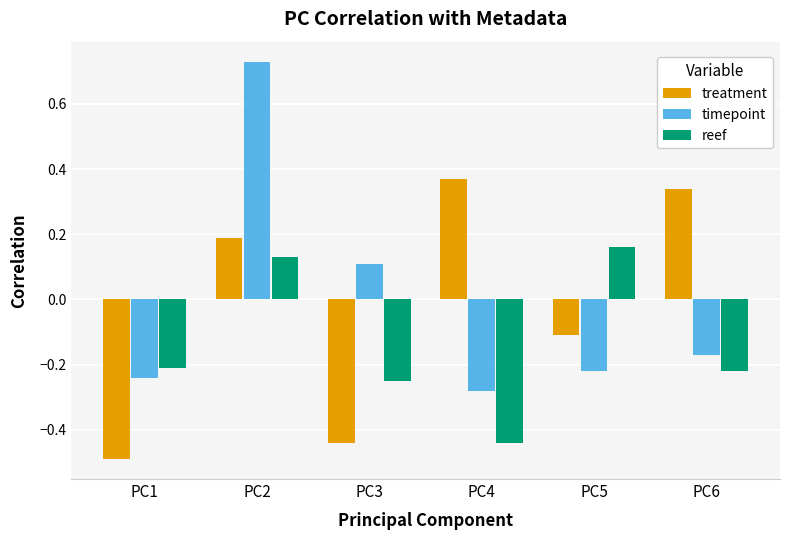

Count the timepoint values in the range 0 to 1.

2